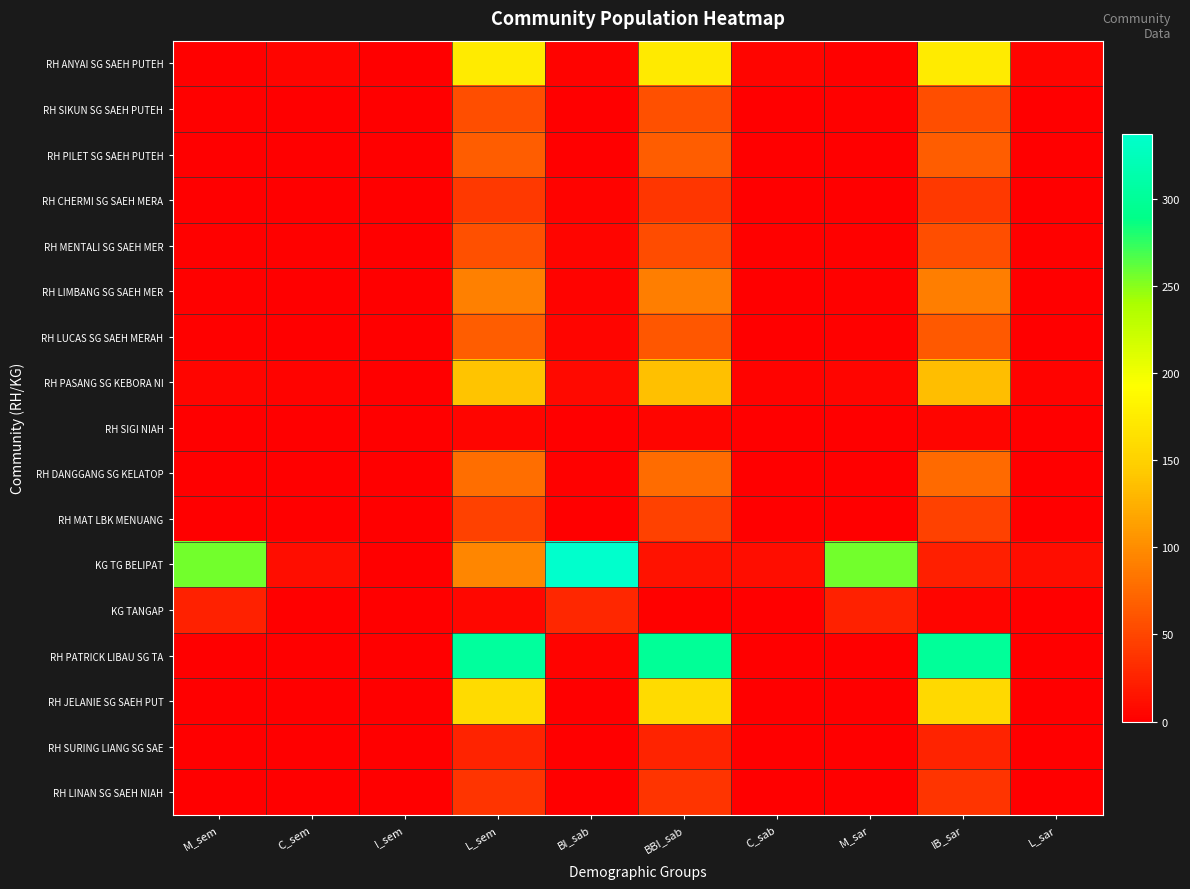

Reading left to right, what are all the values shown in this chart?

RH ANYAI SG SAEH PUTEH: M_sem=2	C_sem=4	I_sem=0	L_sem=174	BI_sab=3	BBI_sab=173	C_sab=4	M_sar=2	IB_sar=174	L_sar=4
RH SIKUN SG SAEH PUTEH: M_sem=2	C_sem=1	I_sem=0	L_sem=56	BI_sab=1	BBI_sab=57	C_sab=1	M_sar=2	IB_sar=56	L_sar=1
RH PILET SG SAEH PUTEH: M_sem=0	C_sem=0	I_sem=0	L_sem=67	BI_sab=1	BBI_sab=66	C_sab=0	M_sar=0	IB_sar=67	L_sar=0
RH CHERMI SG SAEH MERA: M_sem=0	C_sem=0	I_sem=0	L_sem=42	BI_sab=3	BBI_sab=39	C_sab=0	M_sar=0	IB_sar=41	L_sar=0
RH MENTALI SG SAEH MER: M_sem=2	C_sem=2	I_sem=0	L_sem=57	BI_sab=4	BBI_sab=55	C_sab=2	M_sar=2	IB_sar=56	L_sar=2
RH LIMBANG SG SAEH MER: M_sem=2	C_sem=1	I_sem=0	L_sem=91	BI_sab=3	BBI_sab=90	C_sab=1	M_sar=2	IB_sar=90	L_sar=1
RH LUCAS SG SAEH MERAH: M_sem=2	C_sem=0	I_sem=0	L_sem=66	BI_sab=4	BBI_sab=63	C_sab=0	M_sar=2	IB_sar=64	L_sar=1
RH PASANG SG KEBORA NI: M_sem=4	C_sem=3	I_sem=0	L_sem=139	BI_sab=7	BBI_sab=136	C_sab=3	M_sar=4	IB_sar=135	L_sar=3
RH SIGI NIAH: M_sem=0	C_sem=0	I_sem=0	L_sem=5	BI_sab=0	BBI_sab=5	C_sab=0	M_sar=0	IB_sar=5	L_sar=0
RH DANGGANG SG KELATOP: M_sem=1	C_sem=0	I_sem=0	L_sem=78	BI_sab=2	BBI_sab=77	C_sab=0	M_sar=1	IB_sar=76	L_sar=0
RH MAT LBK MENUANG: M_sem=0	C_sem=1	I_sem=0	L_sem=47	BI_sab=0	BBI_sab=47	C_sab=1	M_sar=0	IB_sar=47	L_sar=1
KG TG BELIPAT: M_sem=256	C_sem=10	I_sem=0	L_sem=95	BI_sab=337	BBI_sab=14	C_sab=10	M_sar=256	IB_sar=23	L_sar=10
KG TANGAP: M_sem=24	C_sem=1	I_sem=0	L_sem=6	BI_sab=28	BBI_sab=2	C_sab=1	M_sar=24	IB_sar=5	L_sar=1
RH PATRICK LIBAU SG TA: M_sem=0	C_sem=1	I_sem=0	L_sem=303	BI_sab=3	BBI_sab=300	C_sab=1	M_sar=0	IB_sar=301	L_sar=1
RH JELANIE SG SAEH PUT: M_sem=1	C_sem=1	I_sem=0	L_sem=159	BI_sab=1	BBI_sab=158	C_sab=1	M_sar=1	IB_sar=157	L_sar=1
RH SURING LIANG SG SAE: M_sem=0	C_sem=0	I_sem=0	L_sem=26	BI_sab=0	BBI_sab=26	C_sab=0	M_sar=0	IB_sar=26	L_sar=0
RH LINAN SG SAEH NIAH: M_sem=1	C_sem=0	I_sem=0	L_sem=37	BI_sab=0	BBI_sab=38	C_sab=0	M_sar=1	IB_sar=37	L_sar=0